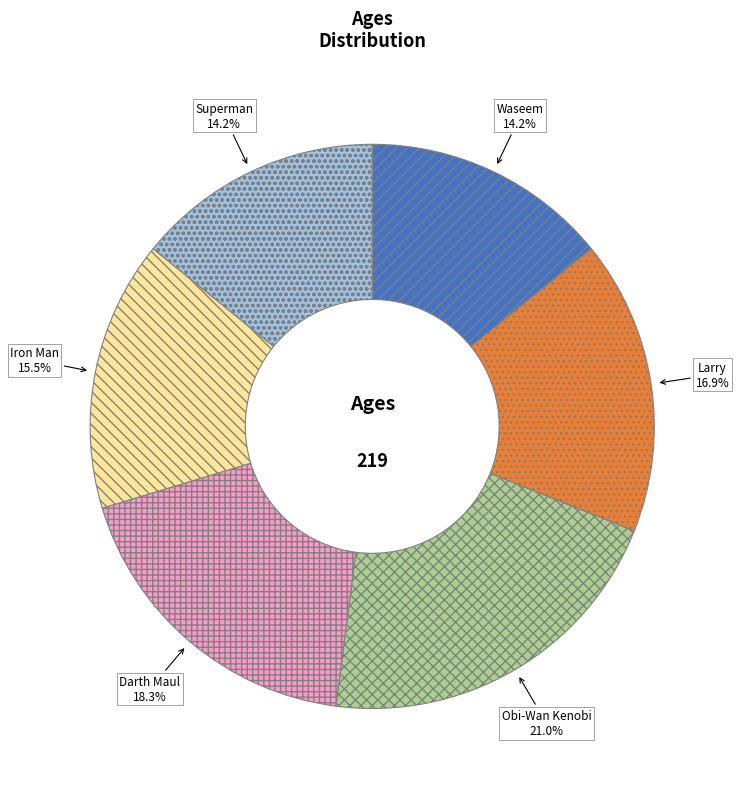

What percentage is NOT represented by Waseem?

85.8%